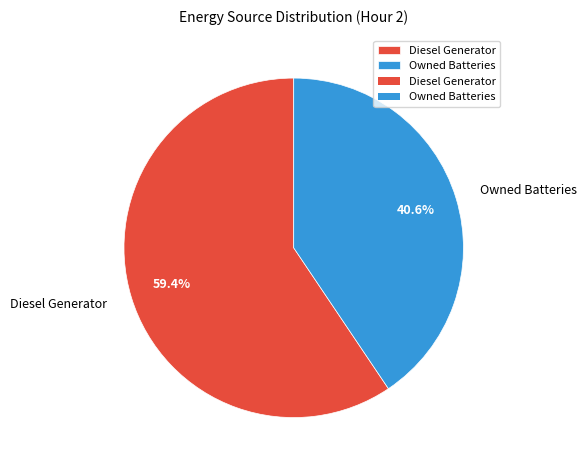

Rank the categories by value from highest to lowest.

Diesel Generator, Owned Batteries